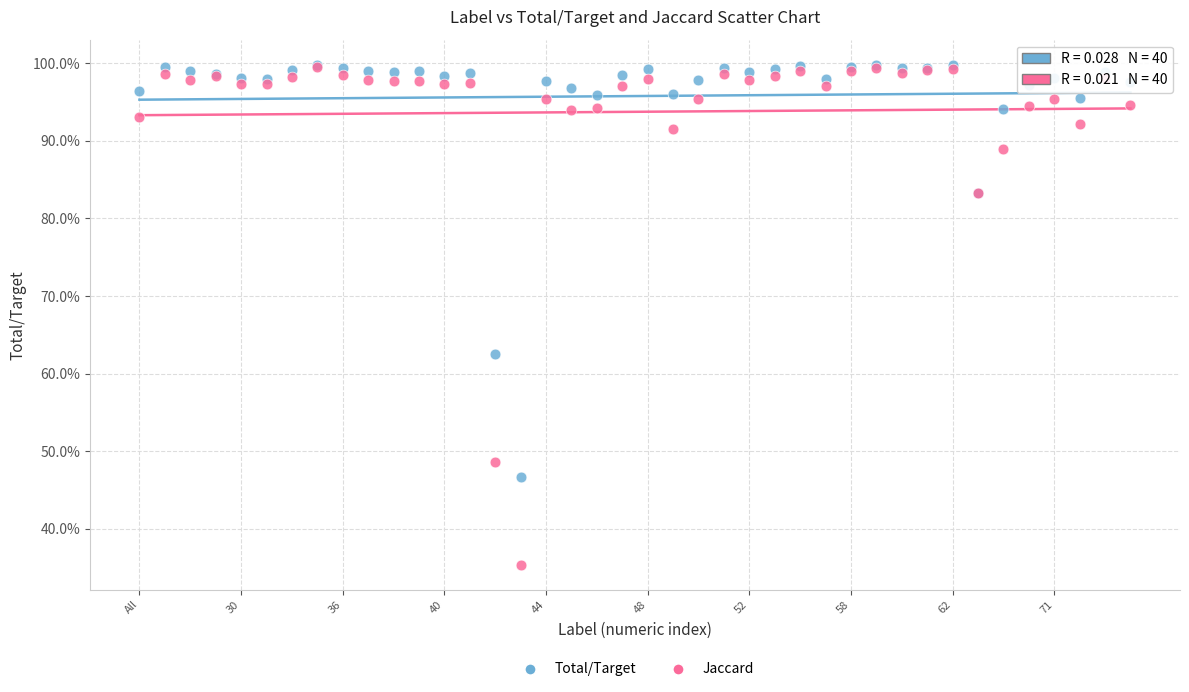

Which series has the largest Y range (max minus min)?

Jaccard